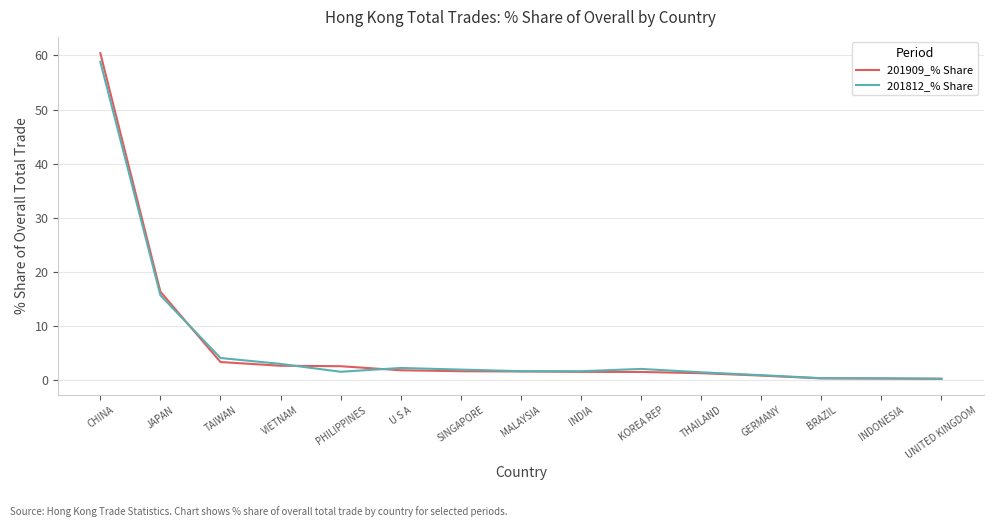

Which series has the widest spread of values?

201909_% Share